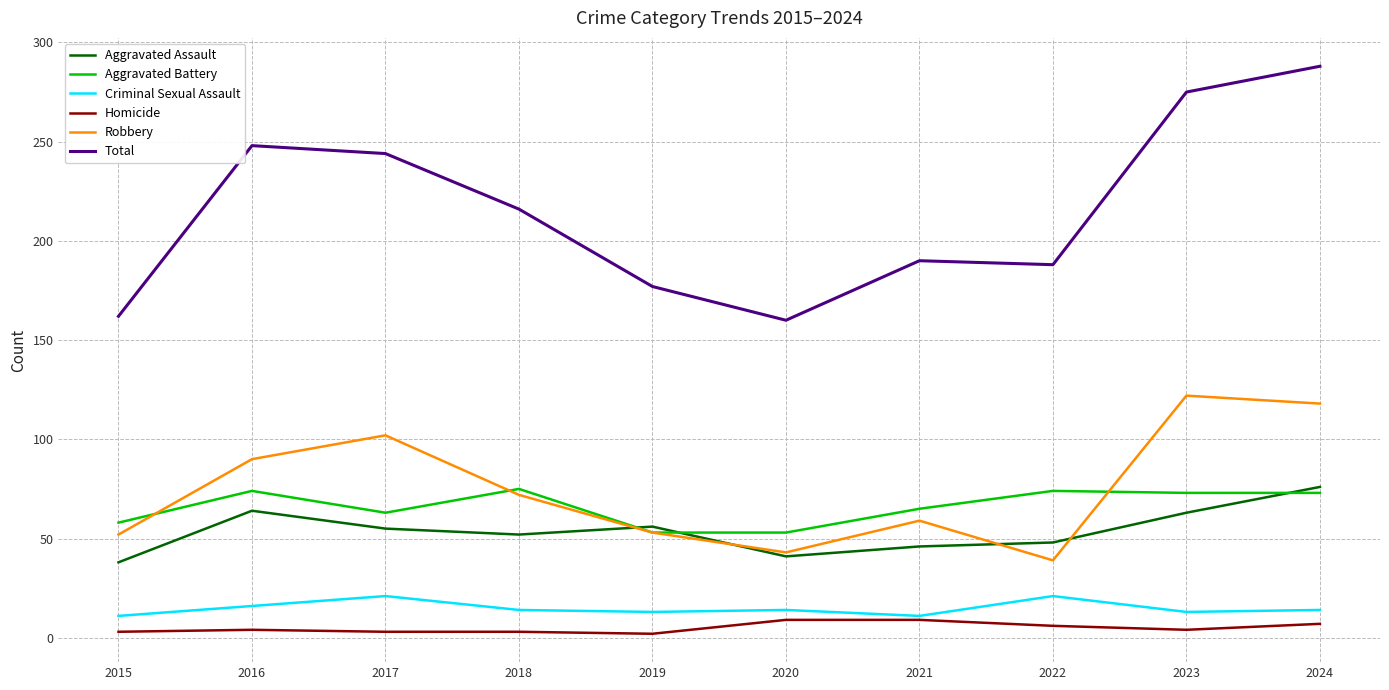

Between 2019 and 2024, which series saw the biggest shift?

Total